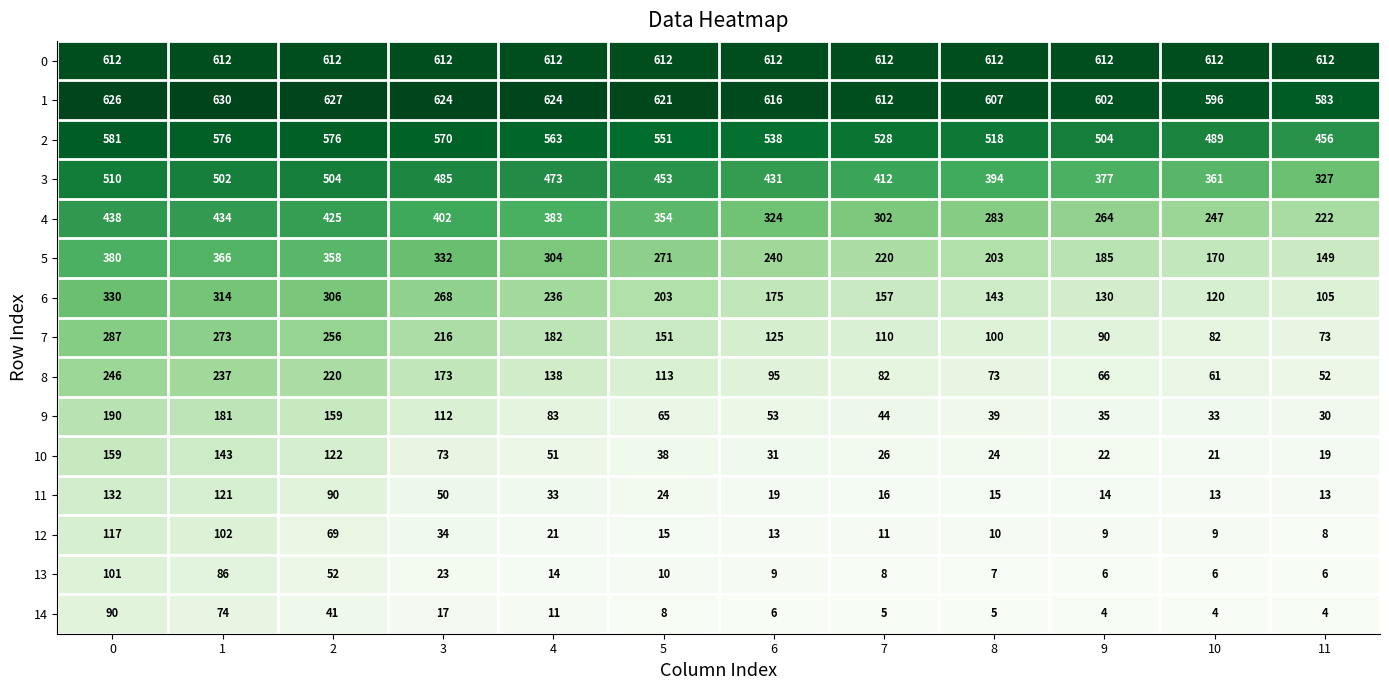

Where is 6 nearest to the value 217?

5